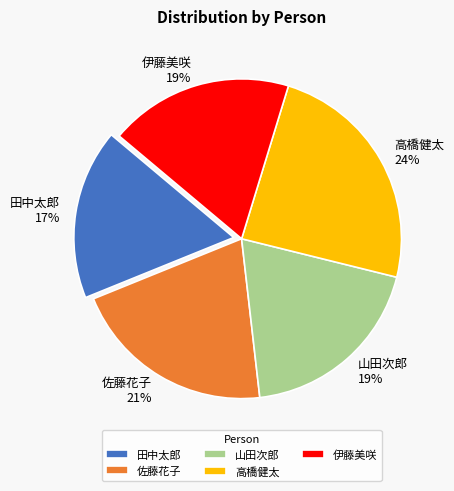

How many segments does this pie chart have?

5